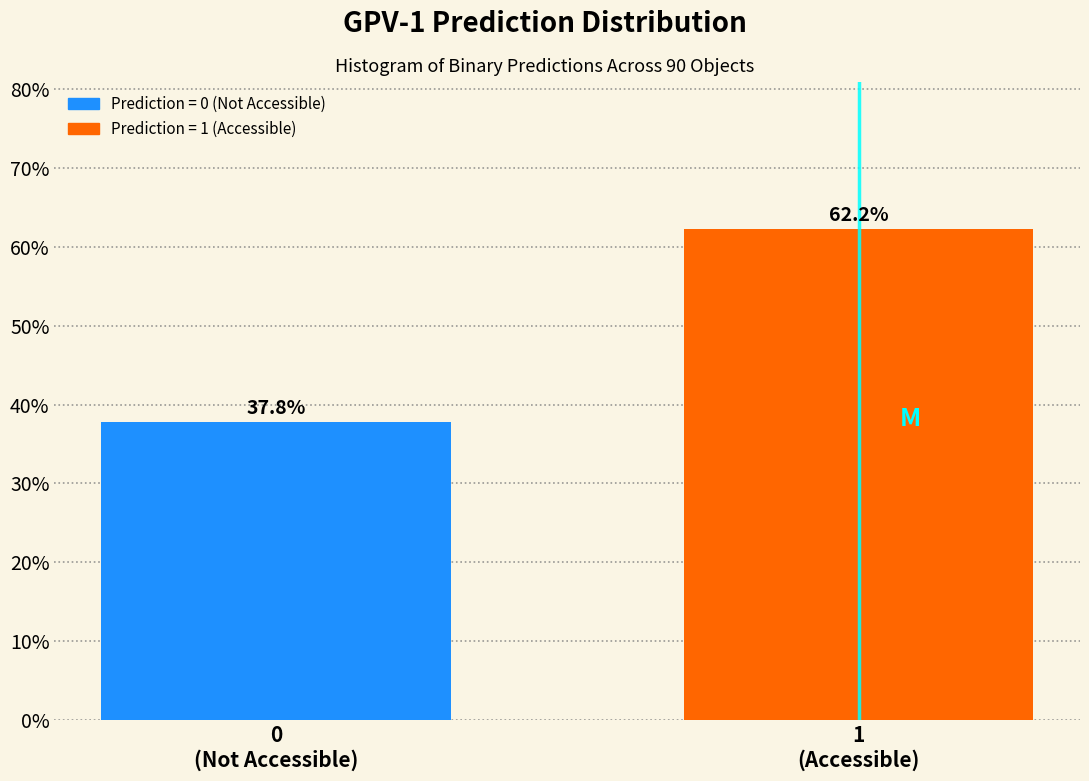

Reading left to right, what are all the values shown in this chart?

37.8	62.2